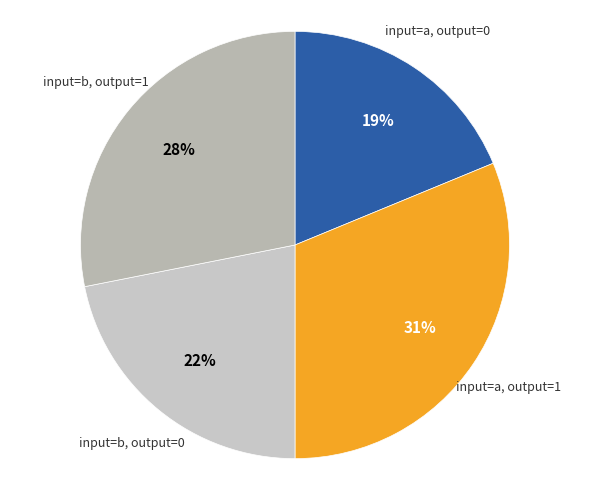

Between input=a, output=1 and input=a, output=0, which is larger?

input=a, output=1